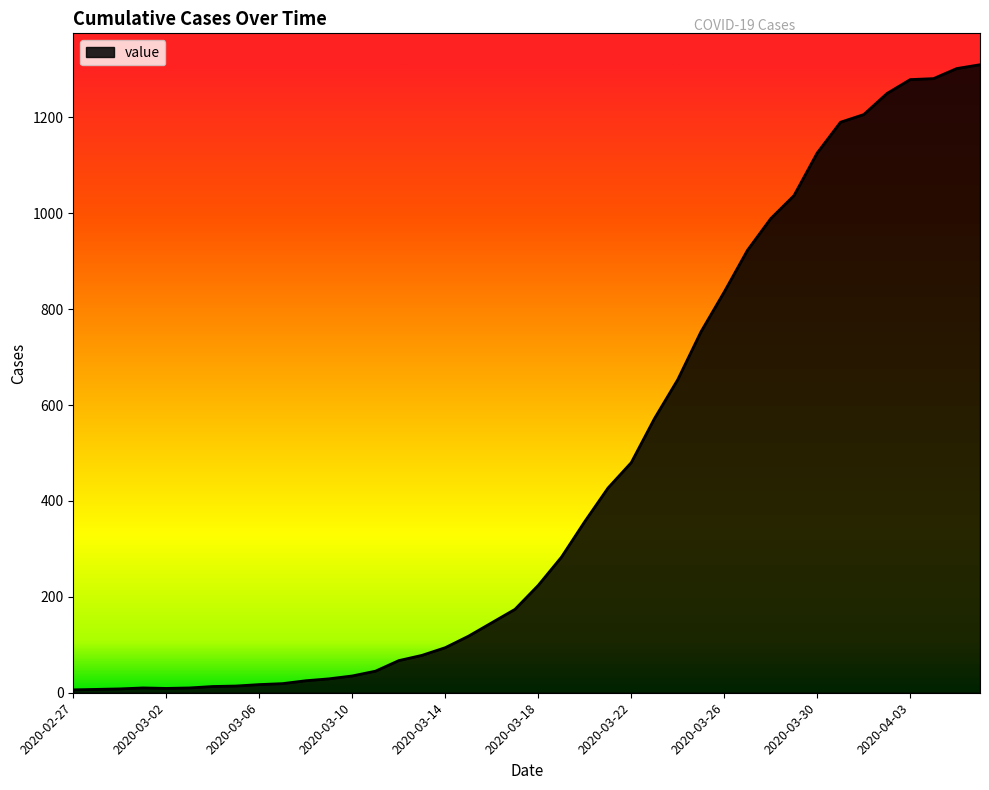

What is the maximum value shown in the chart?

1310